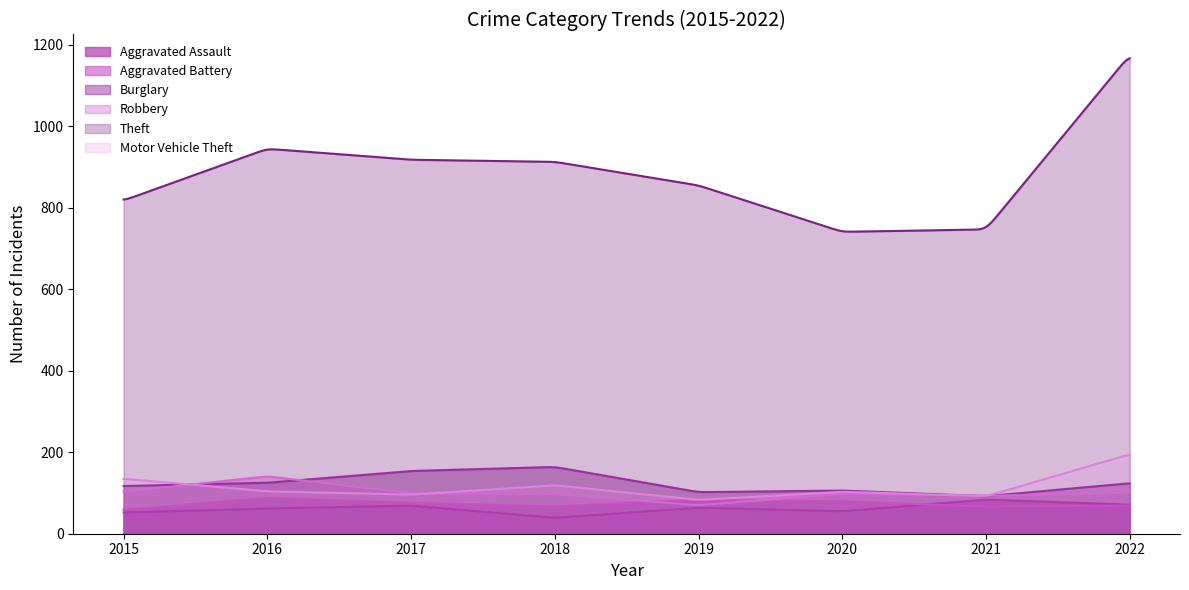

The value of Aggravated Assault at 2016 is 62. True or false?

True